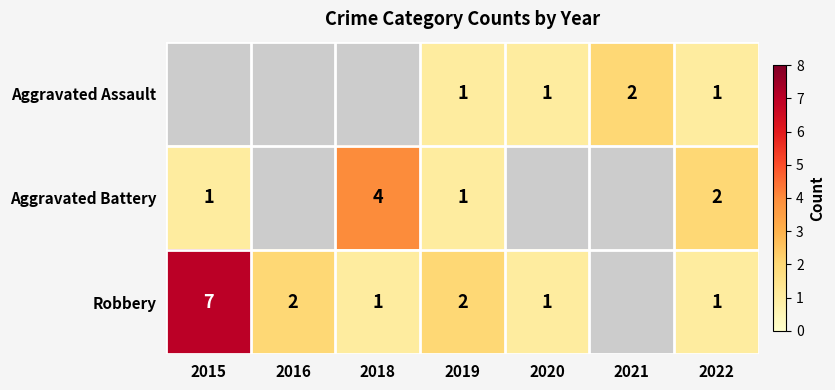

Which label corresponds to the smallest value in the chart?

2019